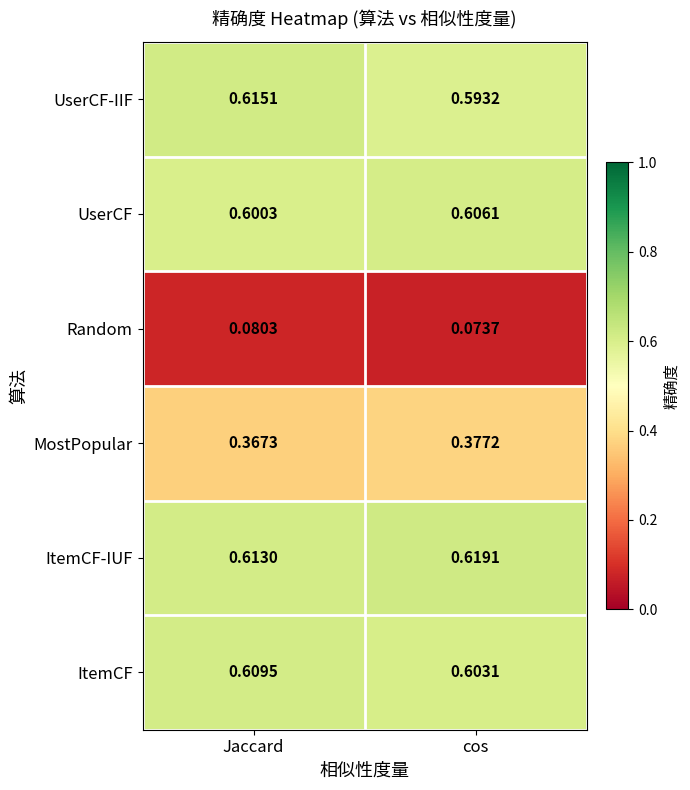

Which series has the largest range (max minus min)?

UserCF-IIF